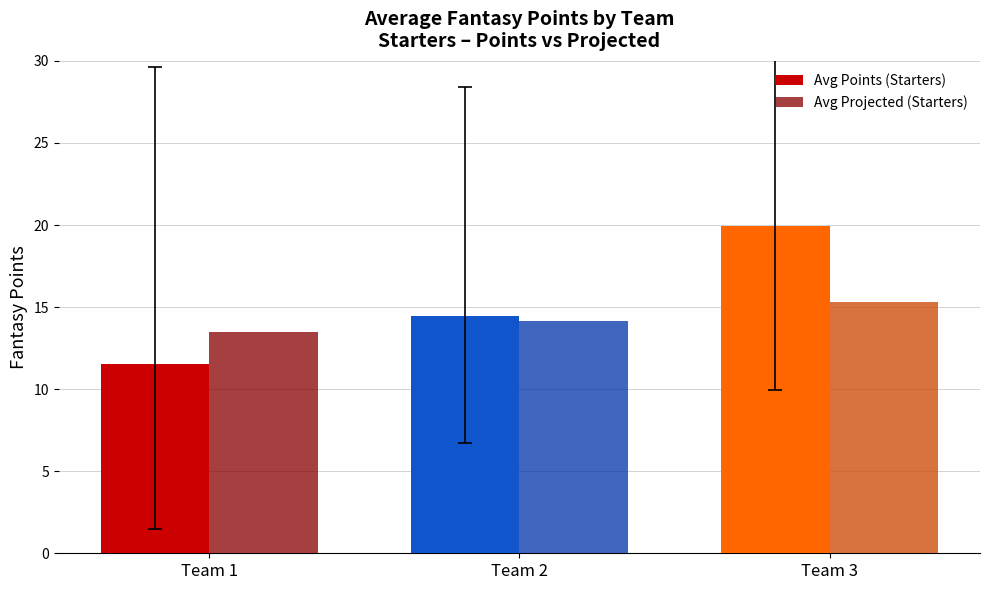

How many bars are there in each group?

2